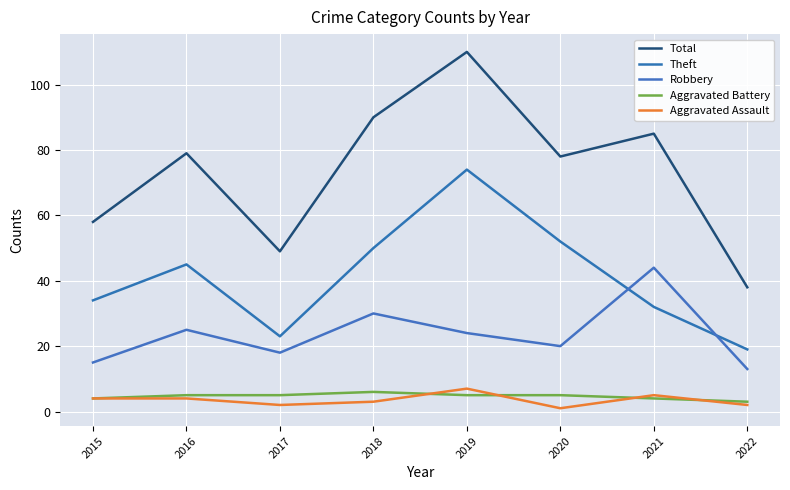

Reading left to right, extract all data points from this chart.

Total: 58	79	49	90	110	78	85	38
Theft: 34	45	23	50	74	52	32	19
Robbery: 15	25	18	30	24	20	44	13
Aggravated Battery: 4	5	5	6	5	5	4	3
Aggravated Assault: 4	4	2	3	7	1	5	2